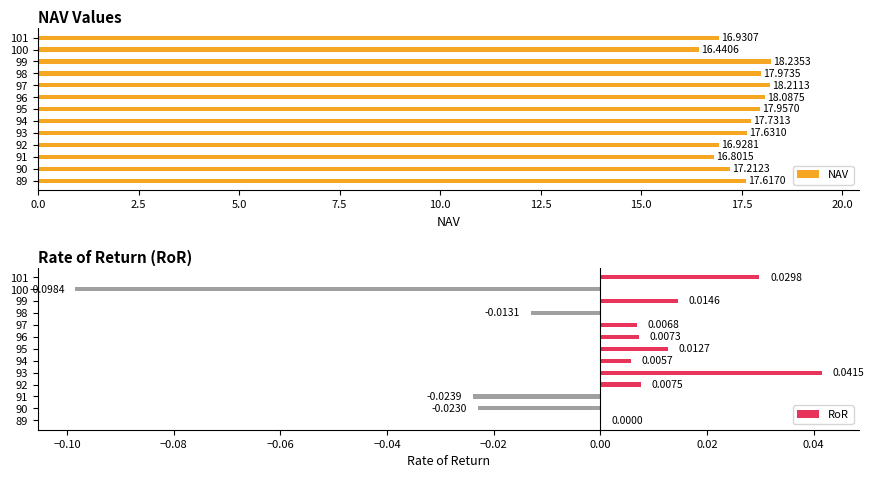

Rank the categories by NAV value from highest to lowest.

99, 97, 96, 98, 95, 94, 93, 89, 90, 101, 92, 91, 100